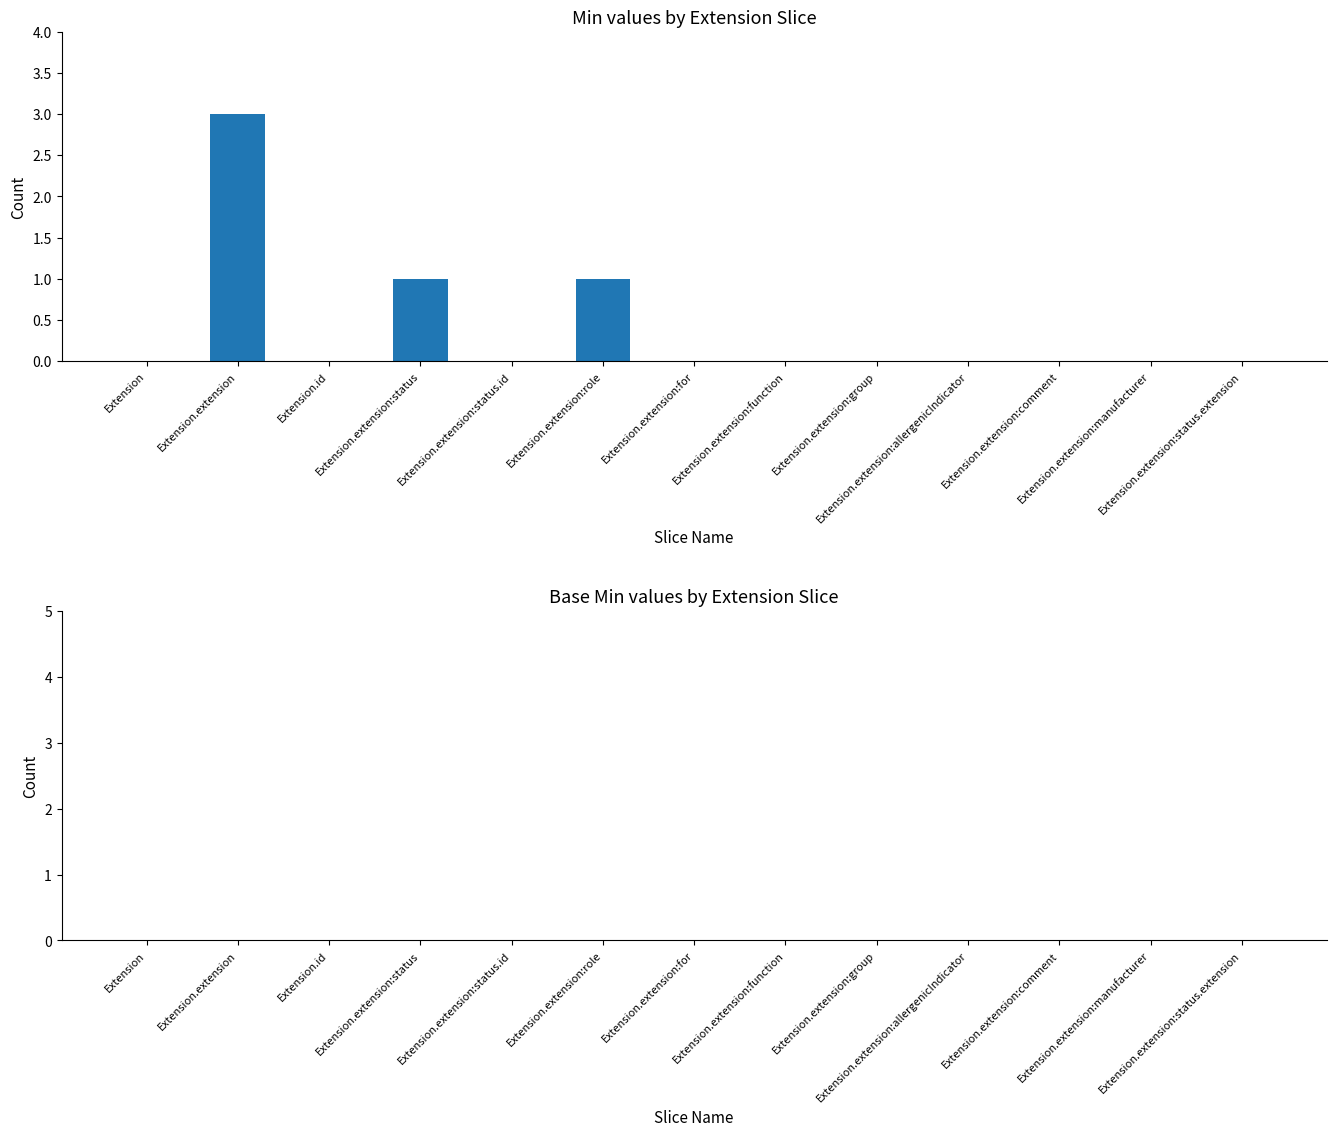

What is the greatest value displayed?

3